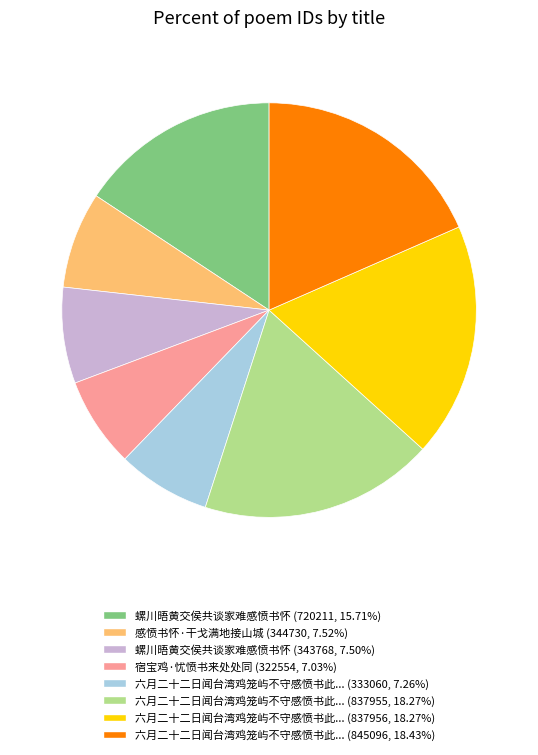

Count the number of slices in the pie.

8